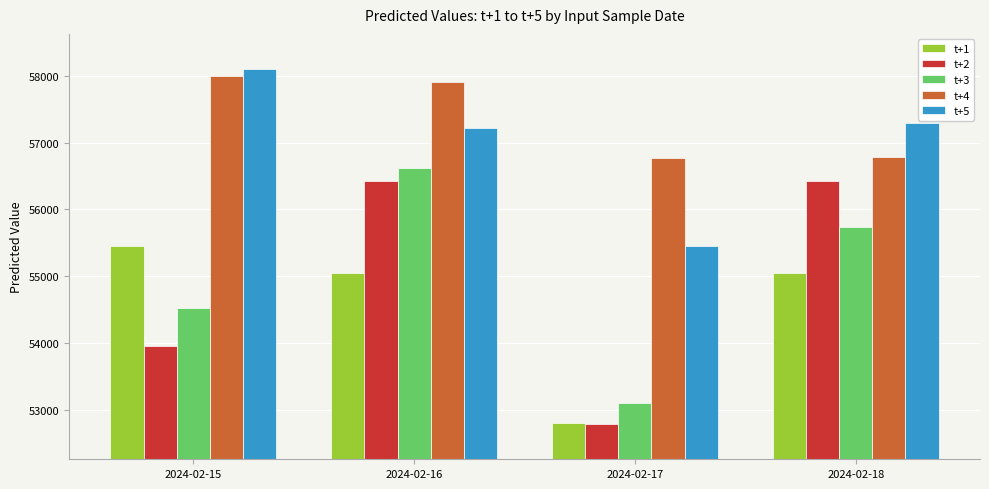

The value of t+1 at 2024-02-16 is 55046.7. True or false?

True